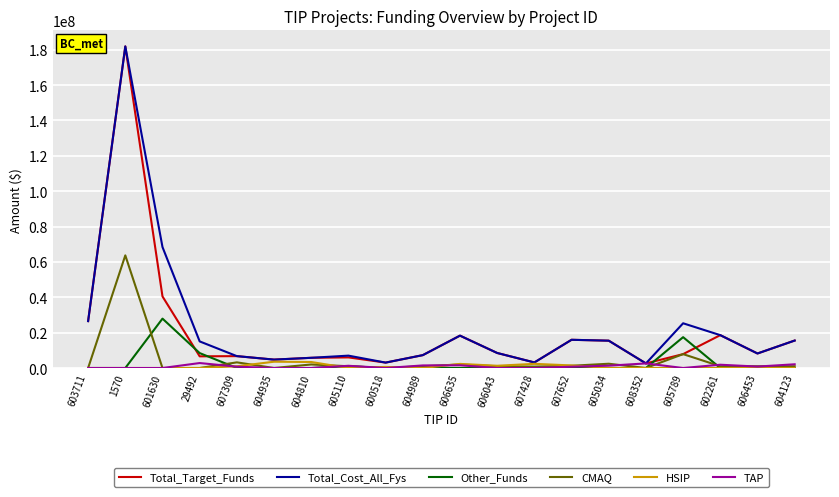

Is the value of Total_Cost_All_Fys at 607652 greater than the value of CMAQ at 606043?

Yes